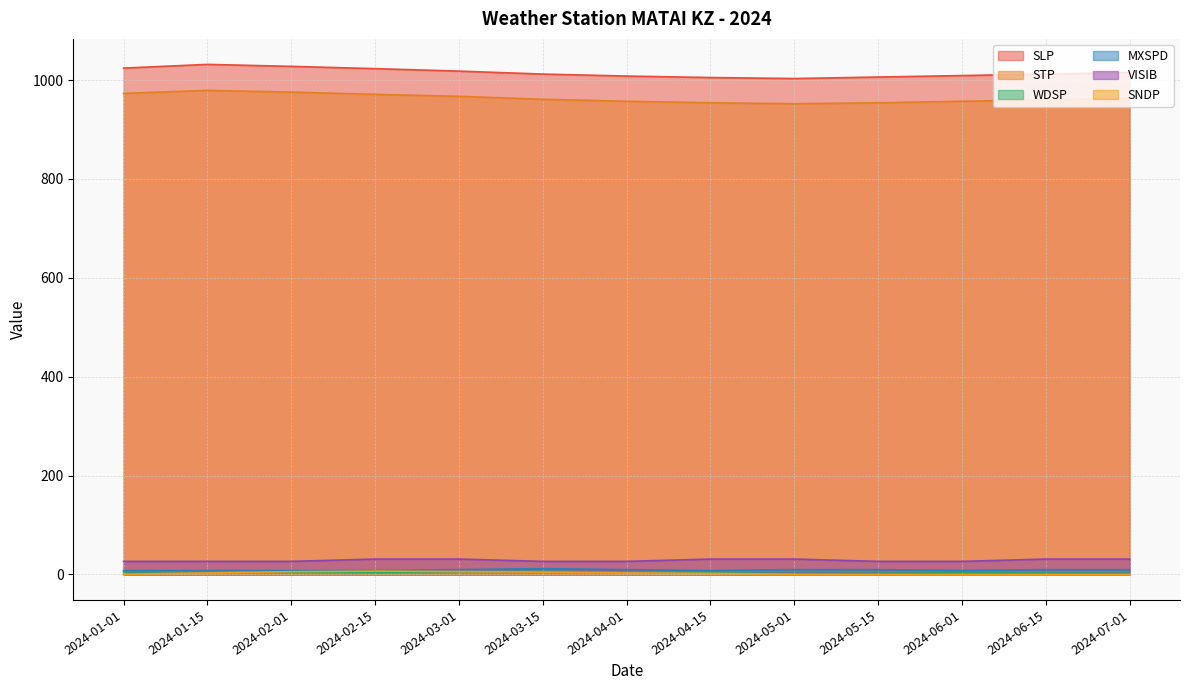

How many lines are shown in the chart?

6